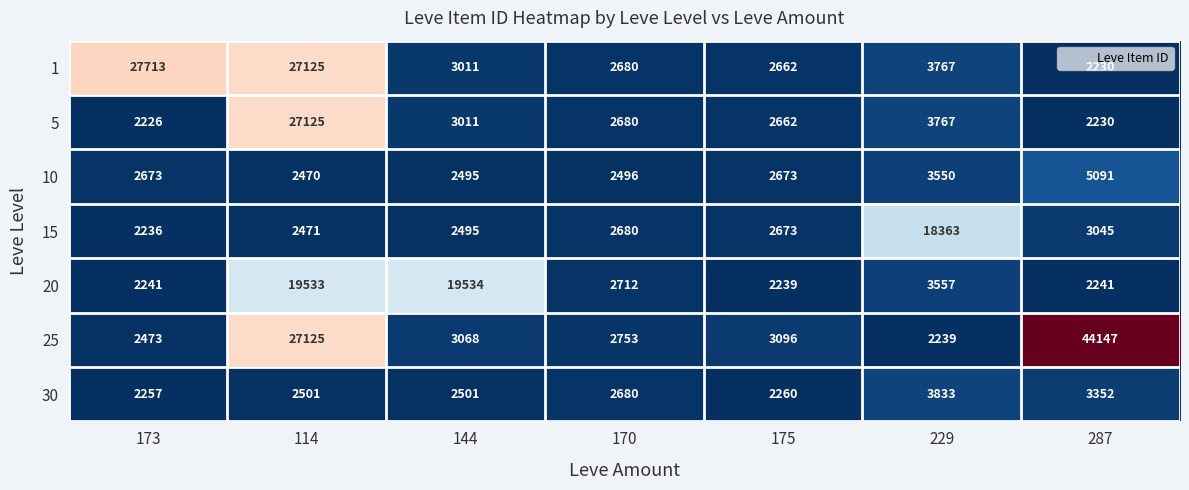

What is the sum of all 20 values?

52057